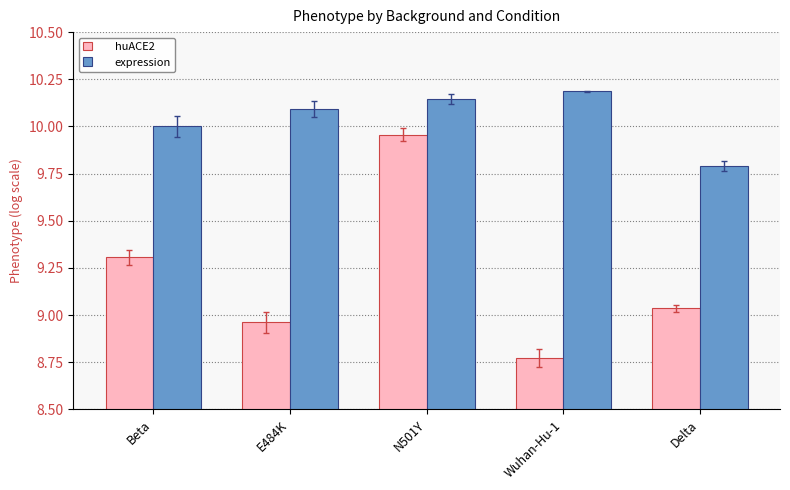

How many data points in huACE2 are above 9?

3